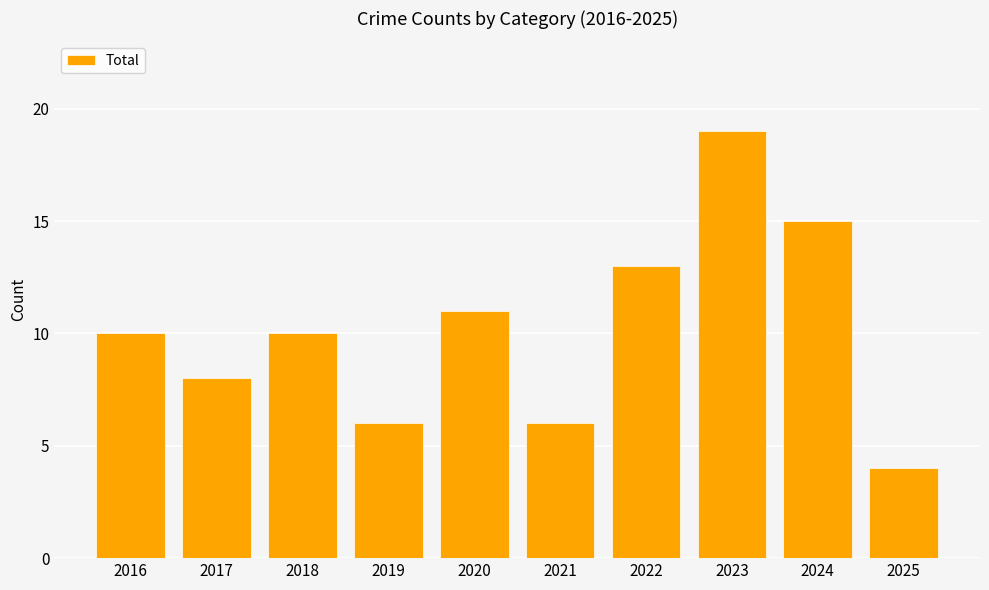

The value at 2023 is 19. True or false?

True